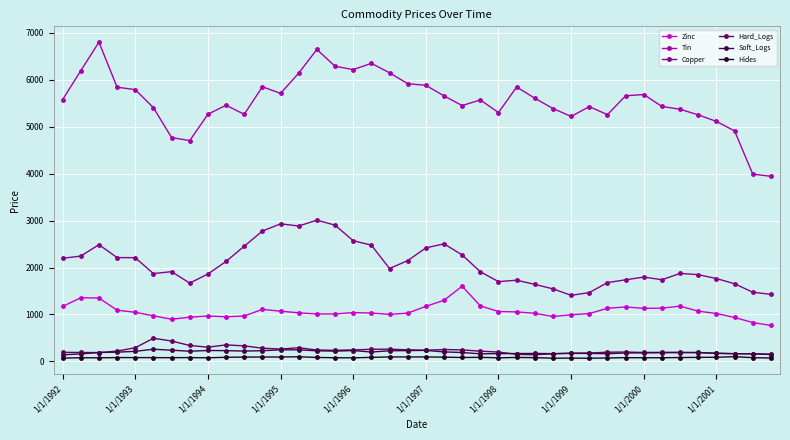

What are all the series names shown in the legend?

Zinc, Tin, Copper, Hard_Logs, Soft_Logs, Hides